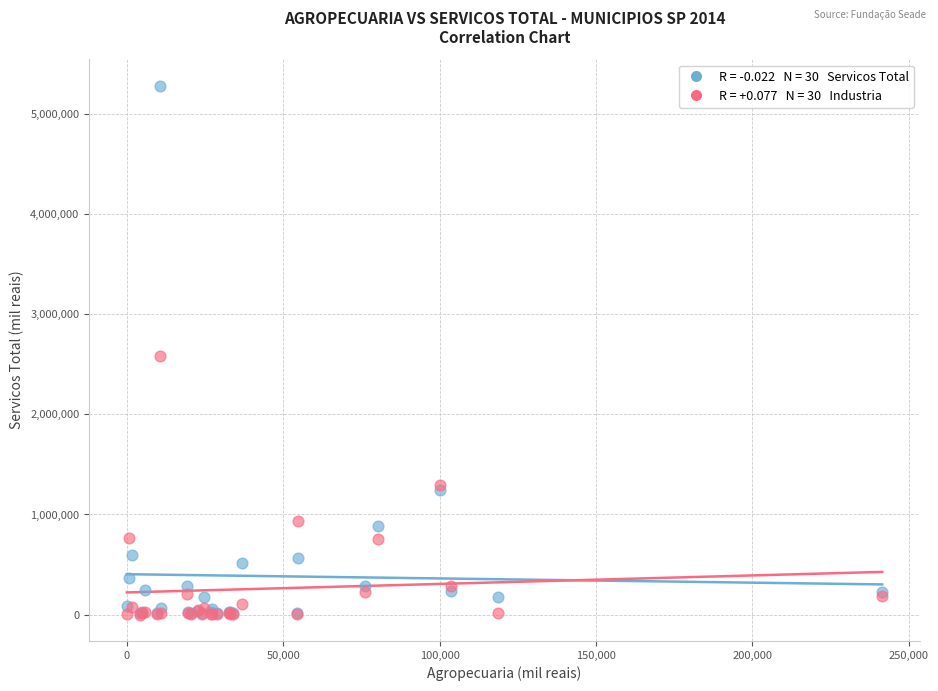

Across all series, what Y value is closest to 2639942?

2580237.7